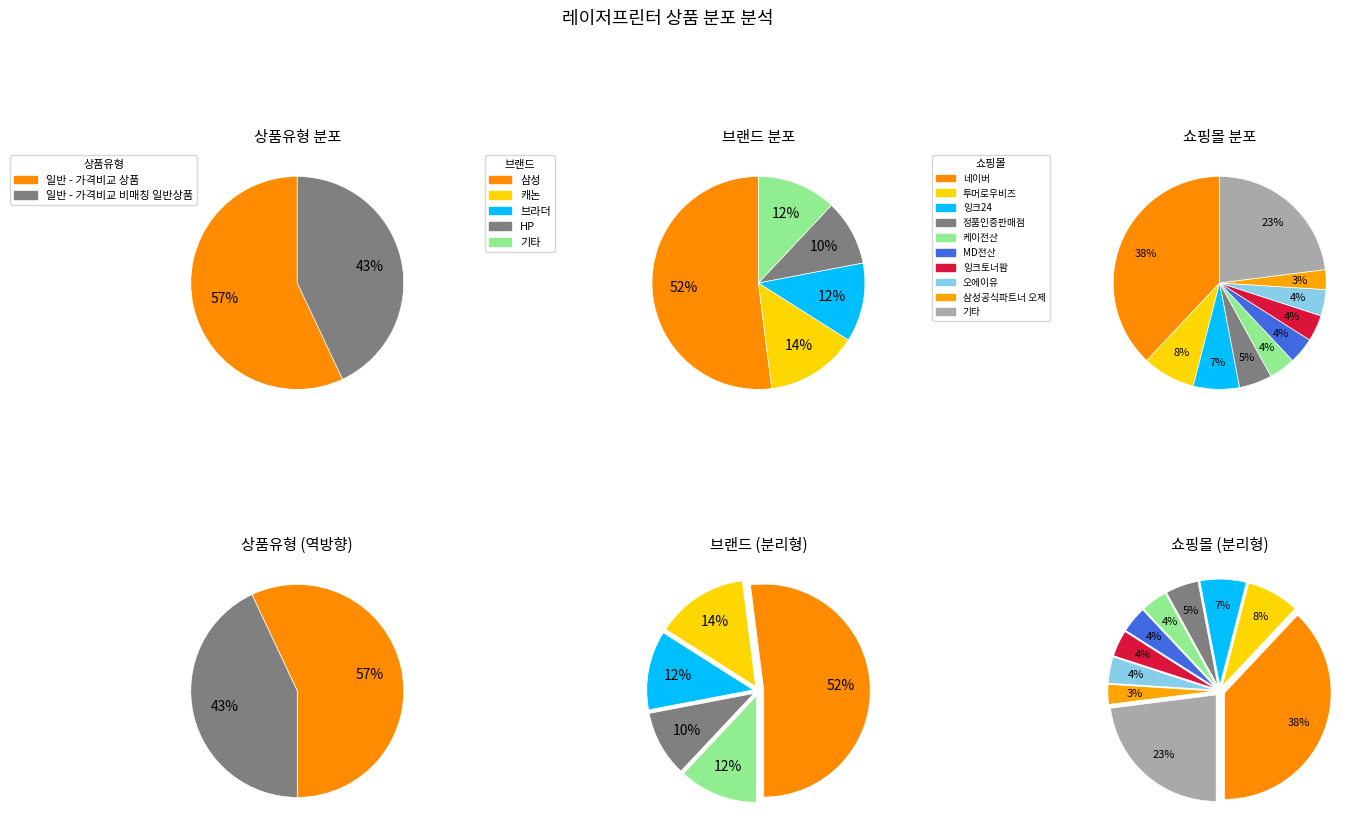

Which slice is the smallest?

일반 - 가격비교 비매칭 일반상품